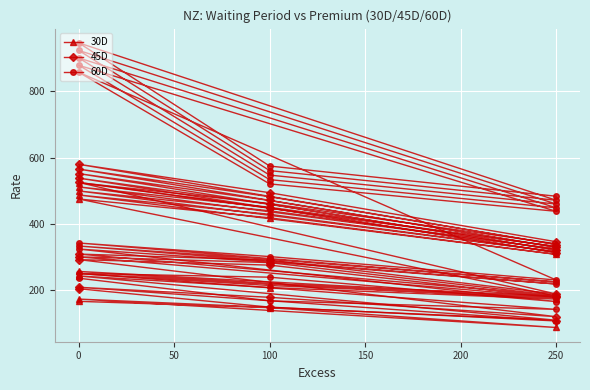

List the series in order of their overall mean, lowest first.

30D, 45D, 60D